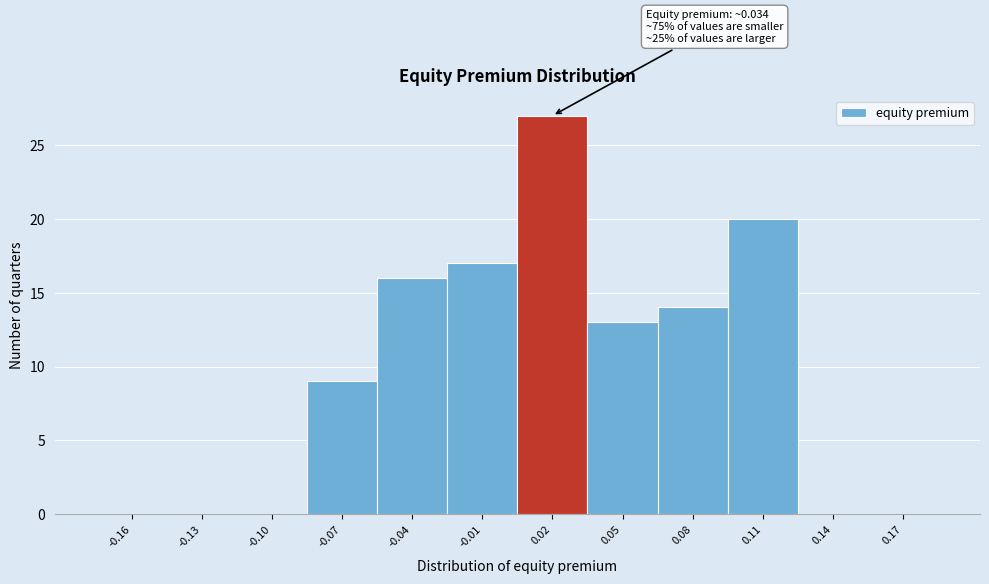

Reading right to left, transcribe all the data shown in this chart.

0.17=0	0.14=0	0.11=20	0.08=14	0.05=13	0.02=27	-0.01=17	-0.04=16	-0.07=9	-0.10=0	-0.13=0	-0.16=0